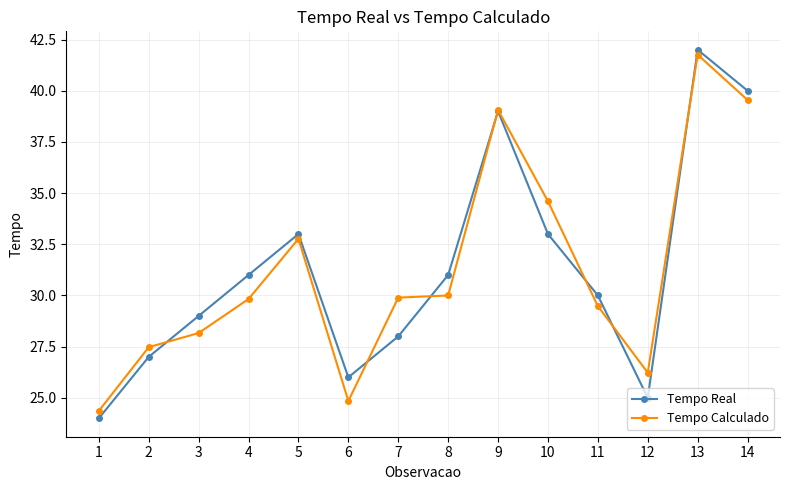

What is the value of the Tempo Calculado point at the 11th from the left?

29.5